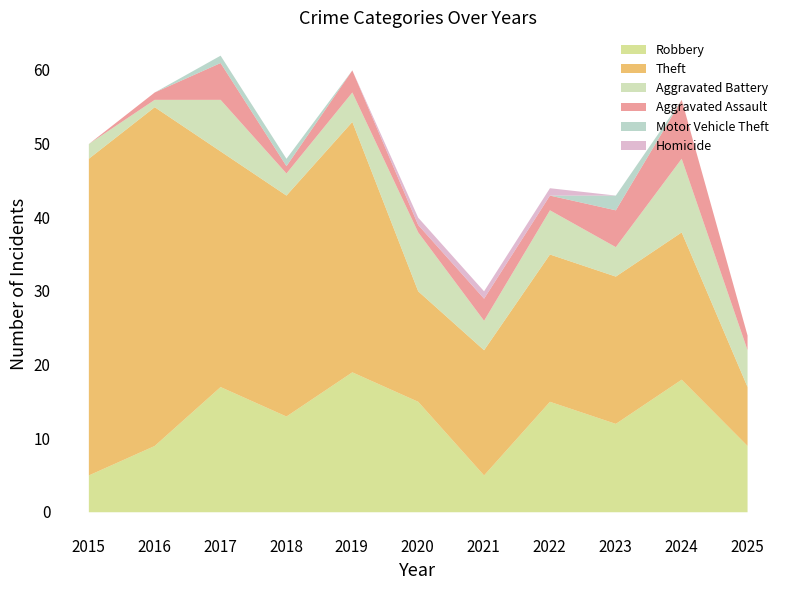

True or false: Homicide has a value of 0 at 2016.

False